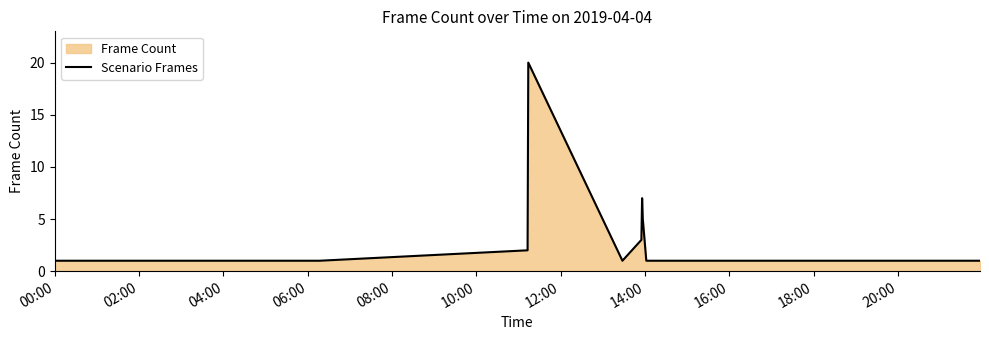

Does the chart have visible grid lines?

No